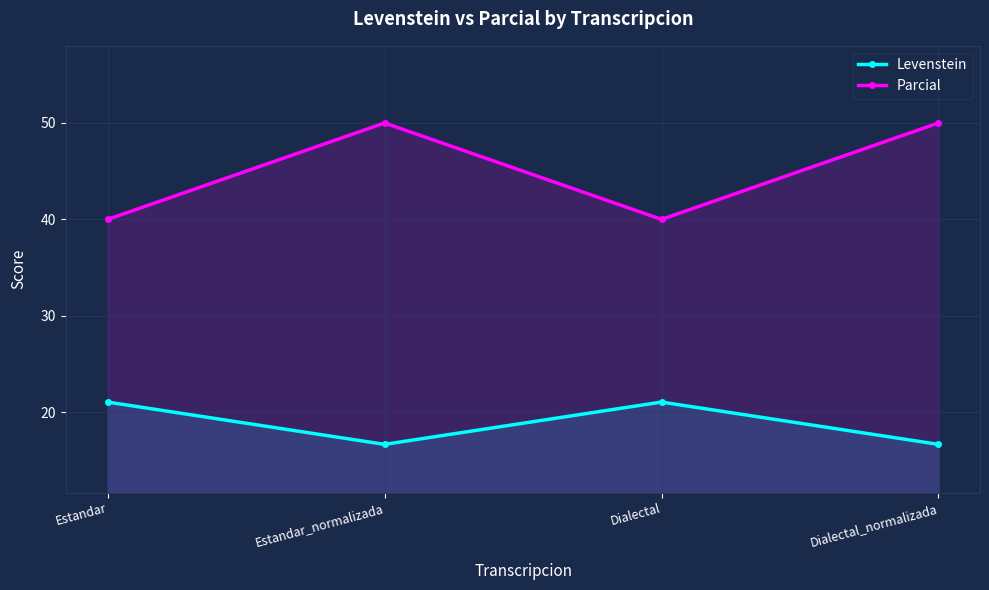

Reading right to left, list all the values displayed in this chart.

Levenstein: 16.7	21.1	16.7	21.1
Parcial: 50.0	40.0	50.0	40.0